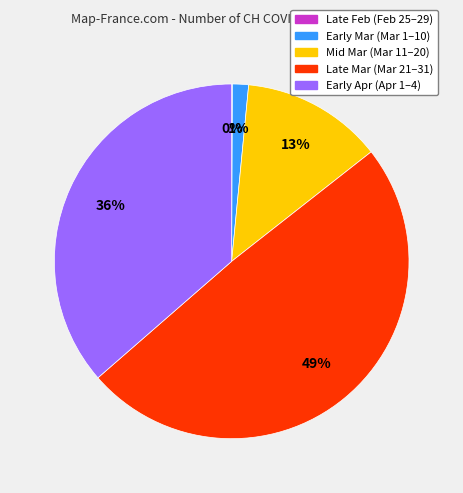

To the nearest percent, what is the average slice percentage?

20%